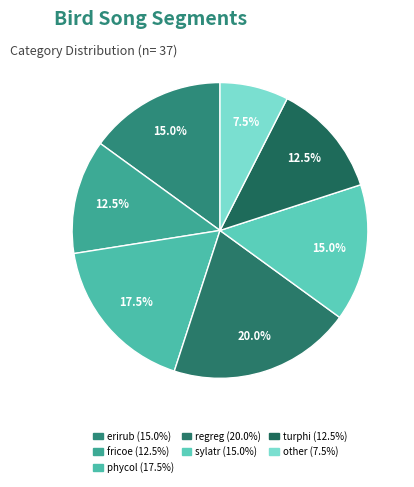

What percentage is NOT represented by sylatr?

85.0%